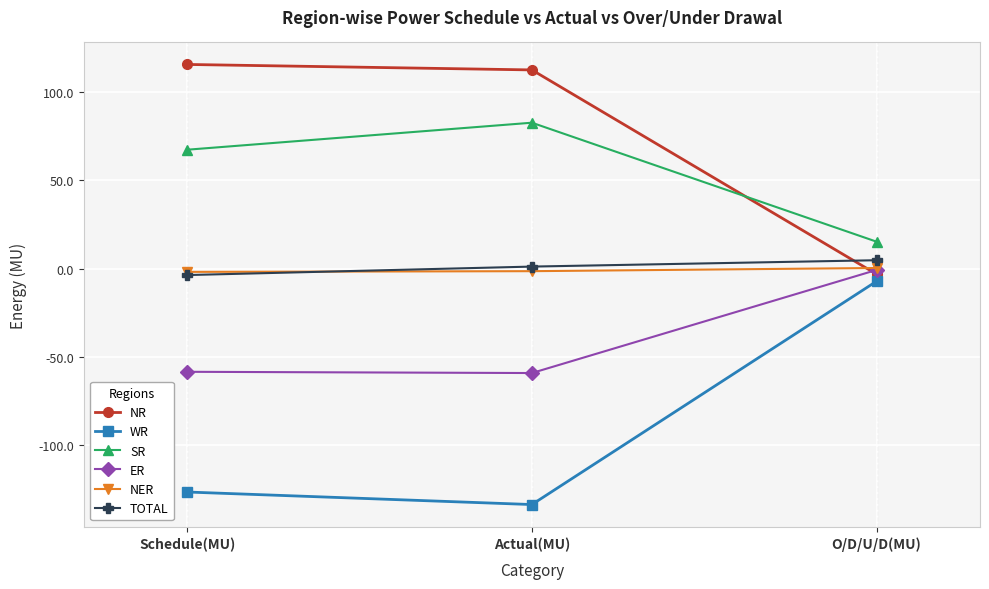

What is the spread (max minus min) of values at Schedule(MU)?

242.2